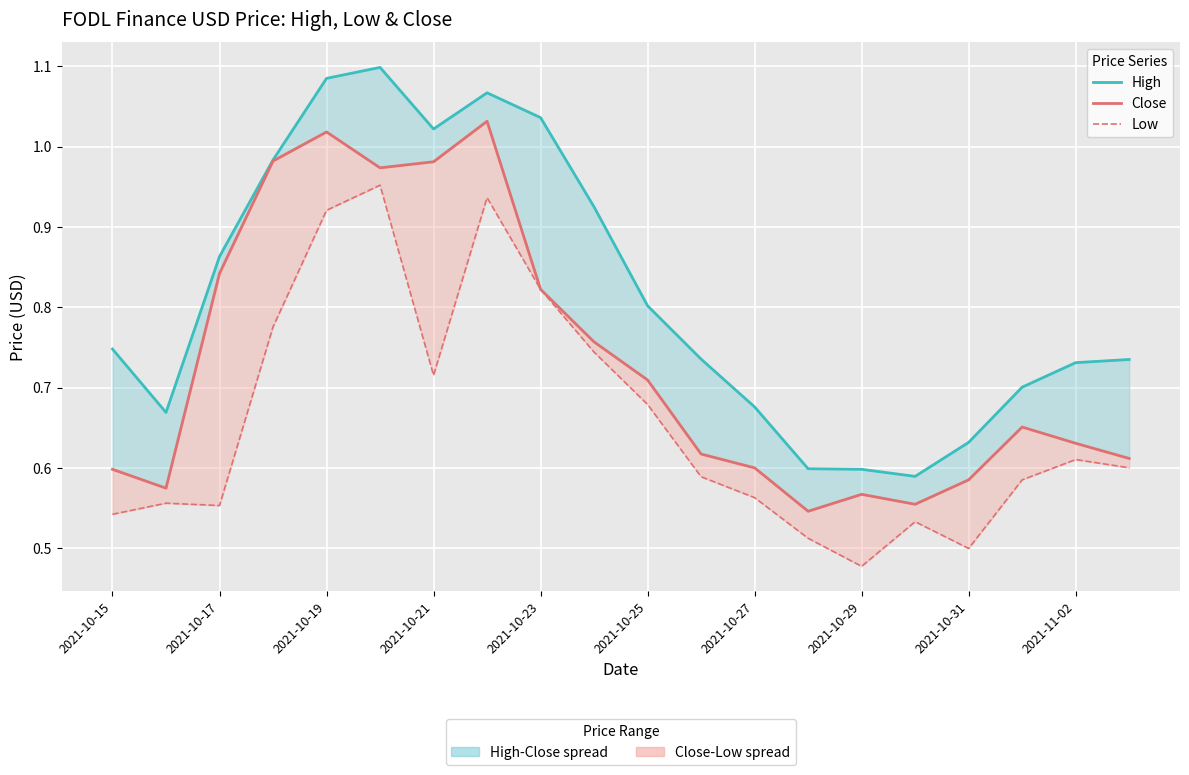

True or false: Close has a value of 1.6 at 2021-10-21.

False